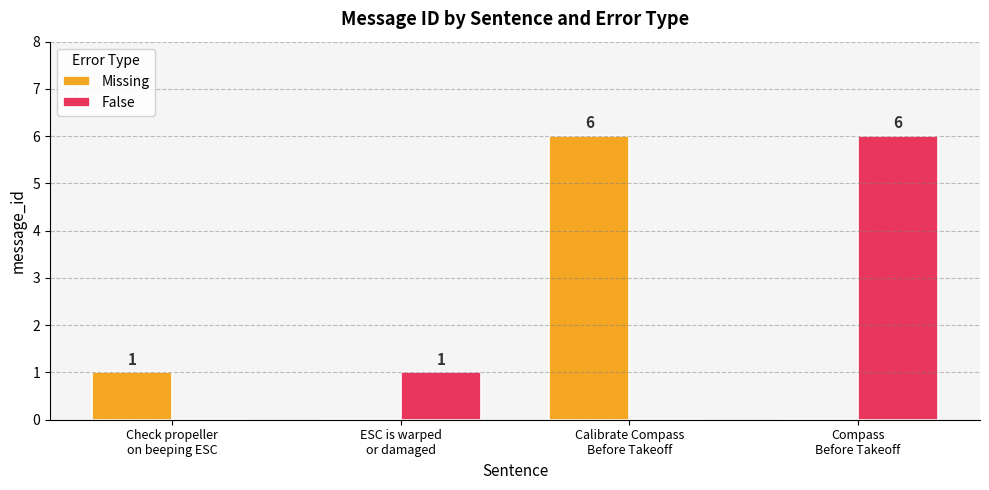

What is the spread (max minus min) of values at Calibrate Compass
Before Takeoff?

6